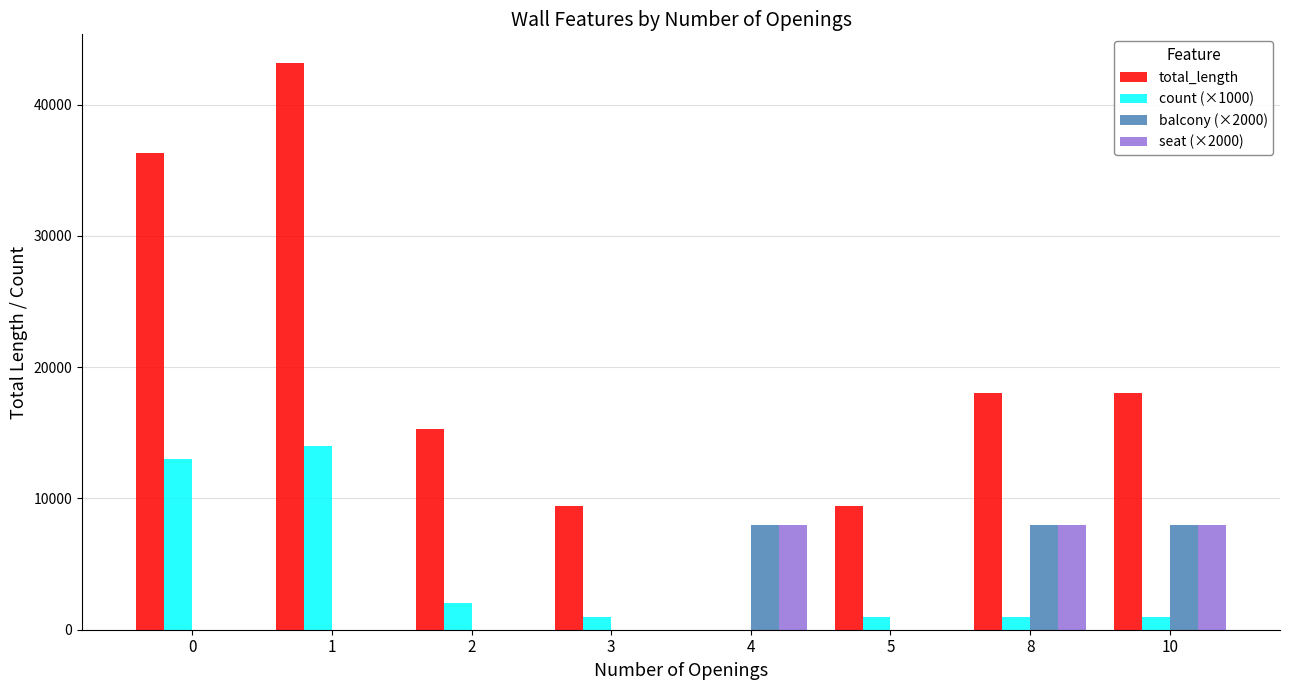

At which category is the sum across all series the highest?

1